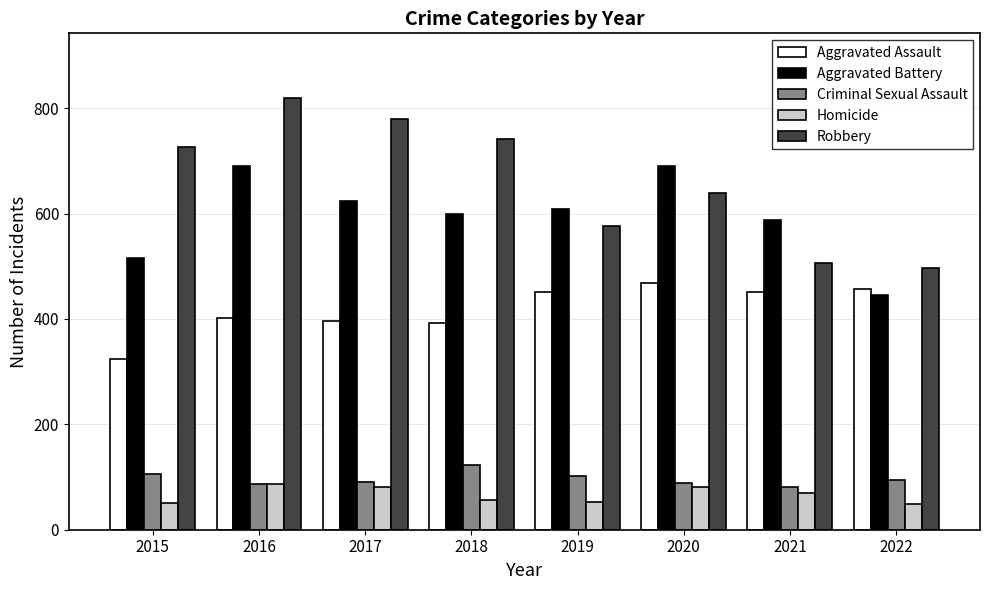

What is the difference between the second highest and second lowest values in the Homicide series?

32